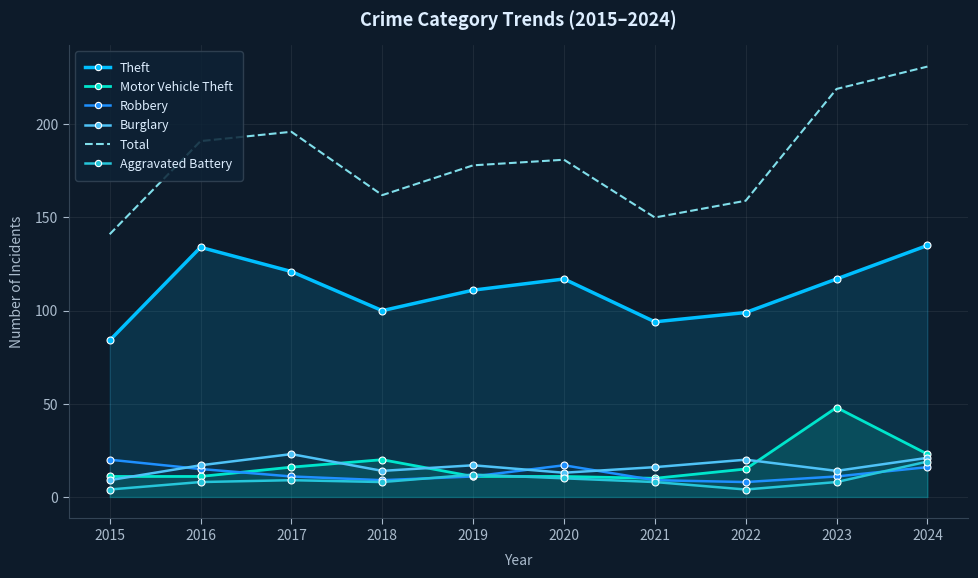

At which category is the sum across all series the highest?

2024